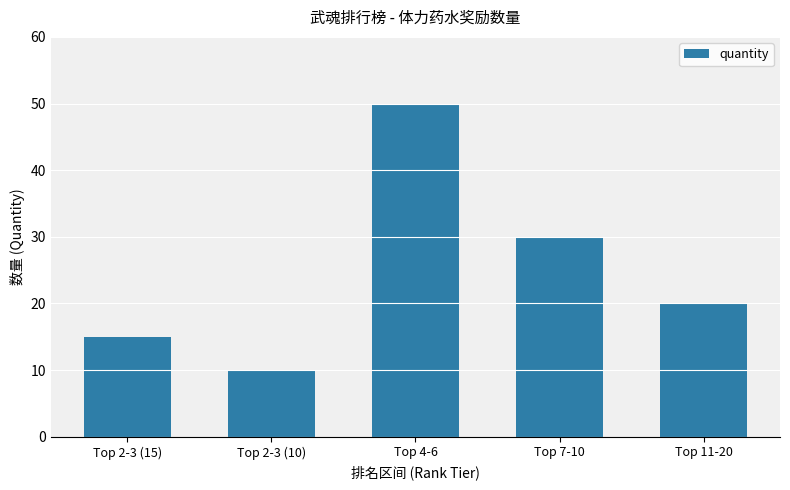

How many bars are there in total?

5